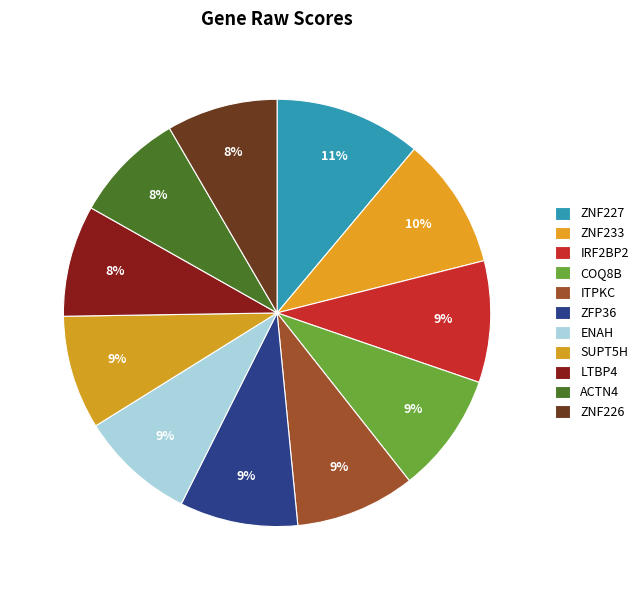

How many slices are in this pie chart?

11